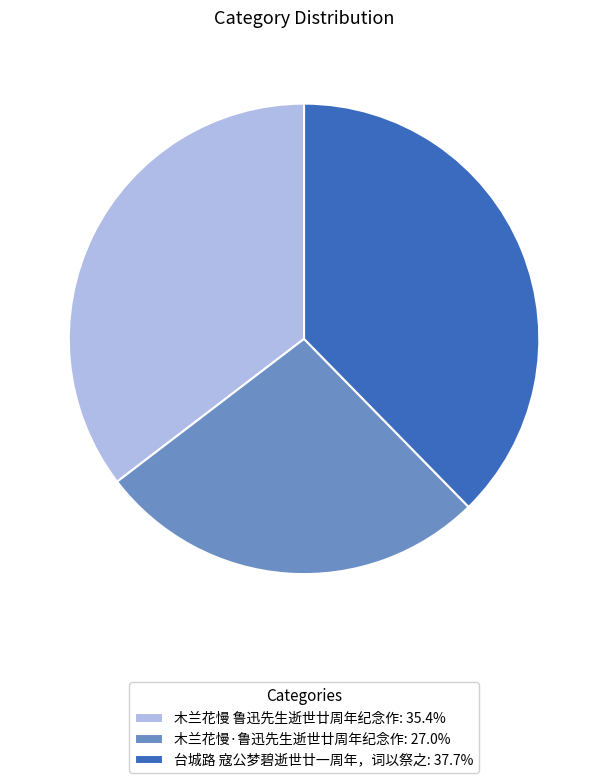

Rank the categories by value from lowest to highest.

木兰花慢·鲁迅先生逝世廿周年纪念作, 木兰花慢 鲁迅先生逝世廿周年纪念作, 台城路 寇公梦碧逝世廿一周年，词以祭之